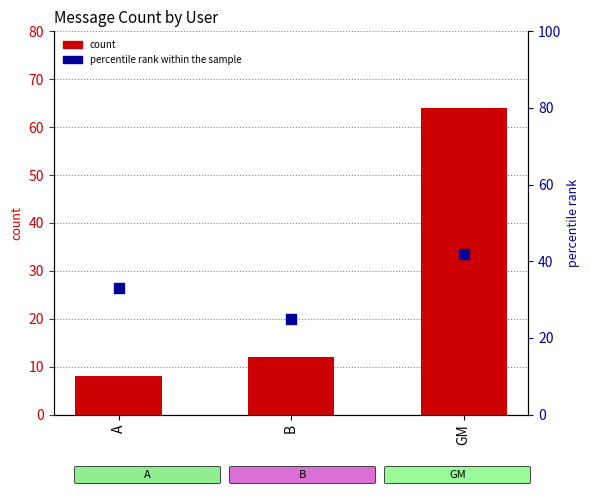

At how many categories does at least one series exceed 17?

3